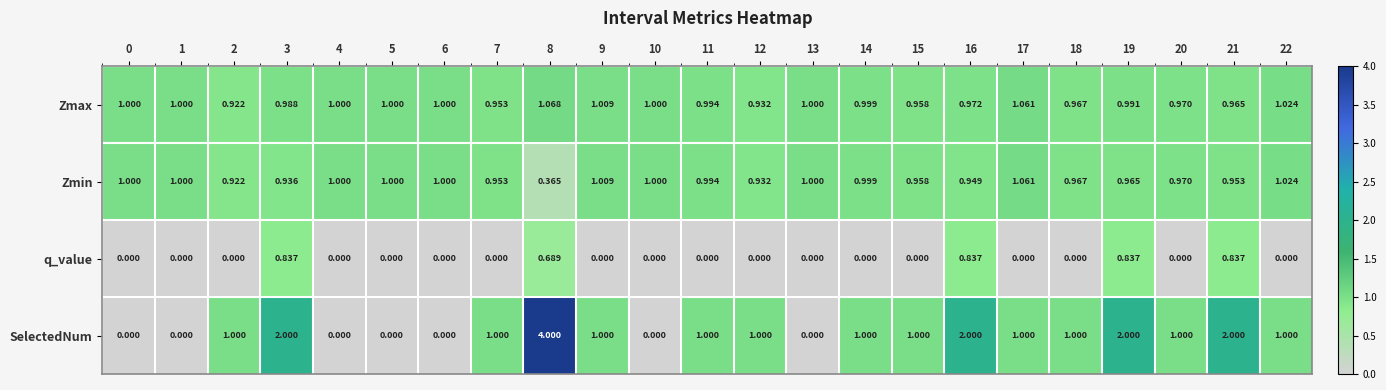

Which series has the largest total across all categories?

SelectedNum